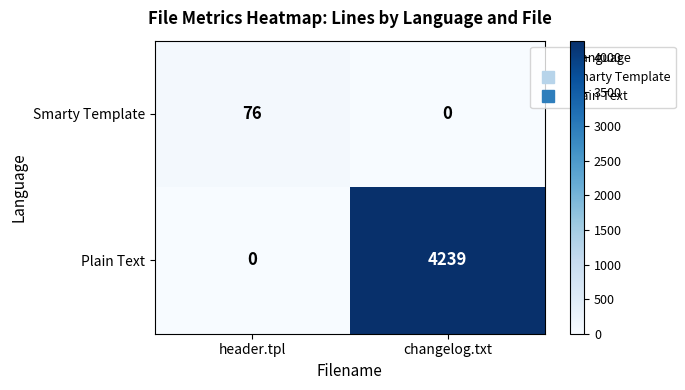

Reading left to right, transcribe all the data shown in this chart.

Smarty Template: 76	0
Plain Text: 0	4239